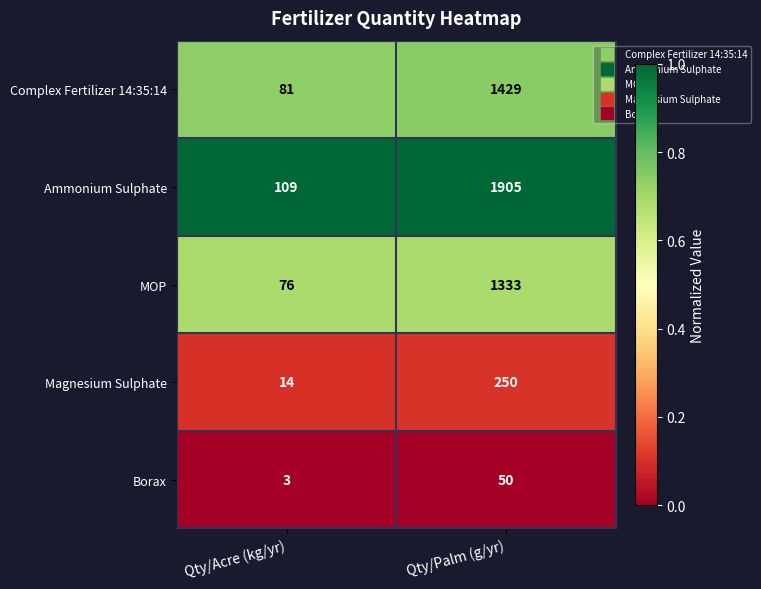

What is the maximum value shown in the chart?

1905